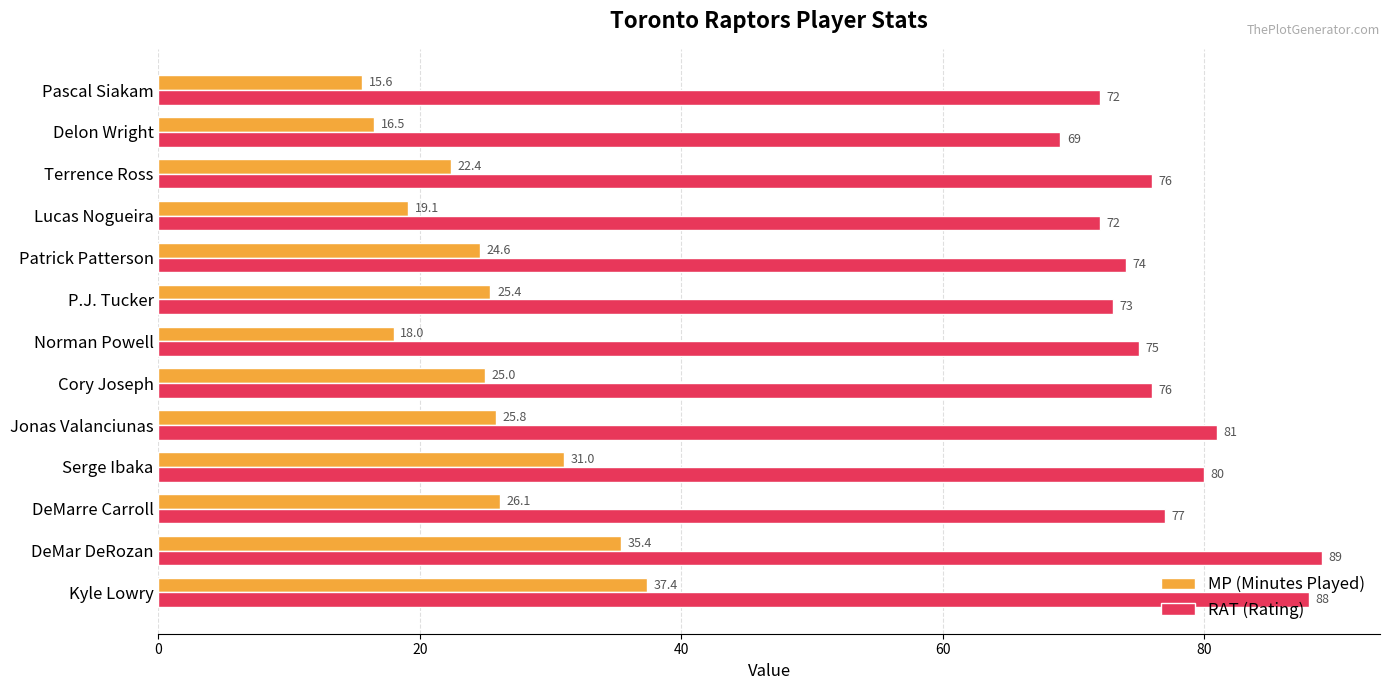

Rank the series by their maximum value, from highest to lowest.

RAT (Rating), MP (Minutes Played)